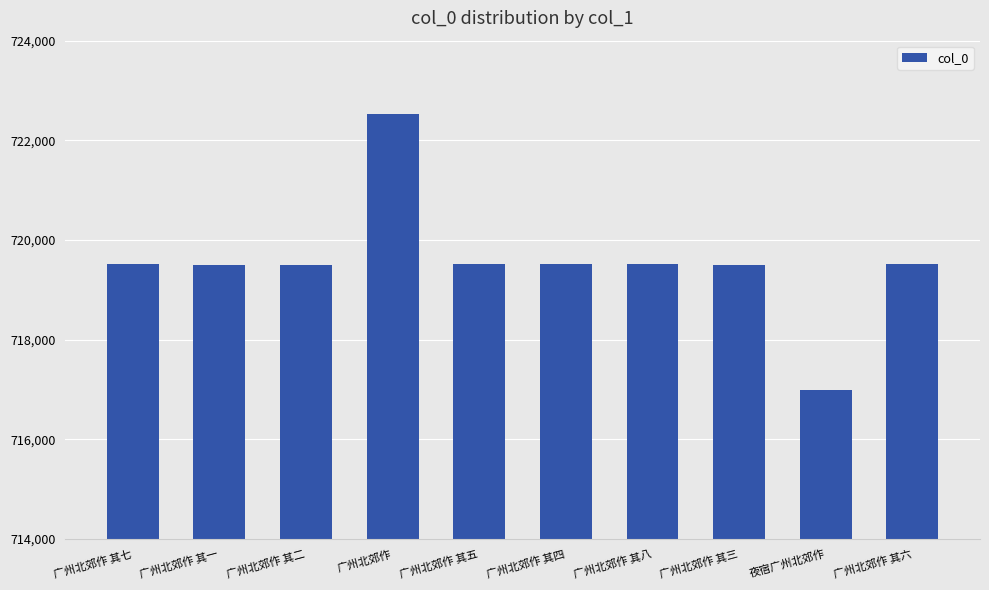

How many categories are shown in the chart?

10